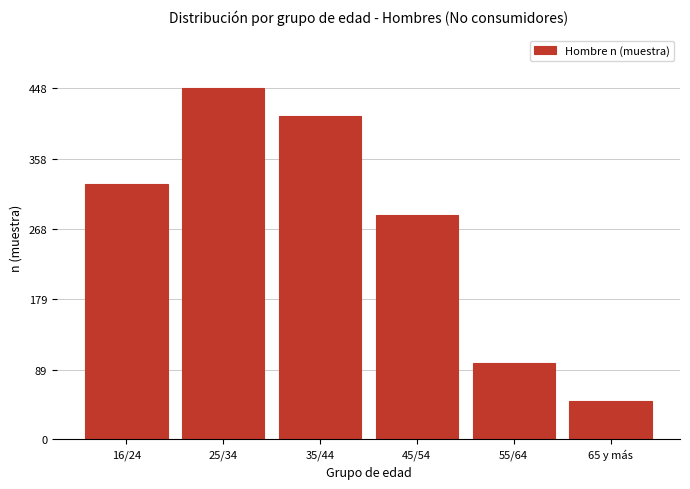

Reading left to right, extract all data points from this chart.

326	448	412	286	97	49